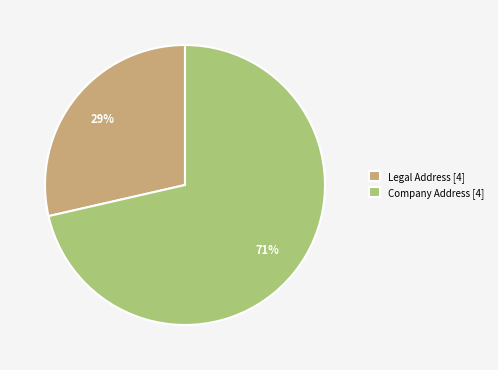

Is there a majority slice in this chart?

Yes